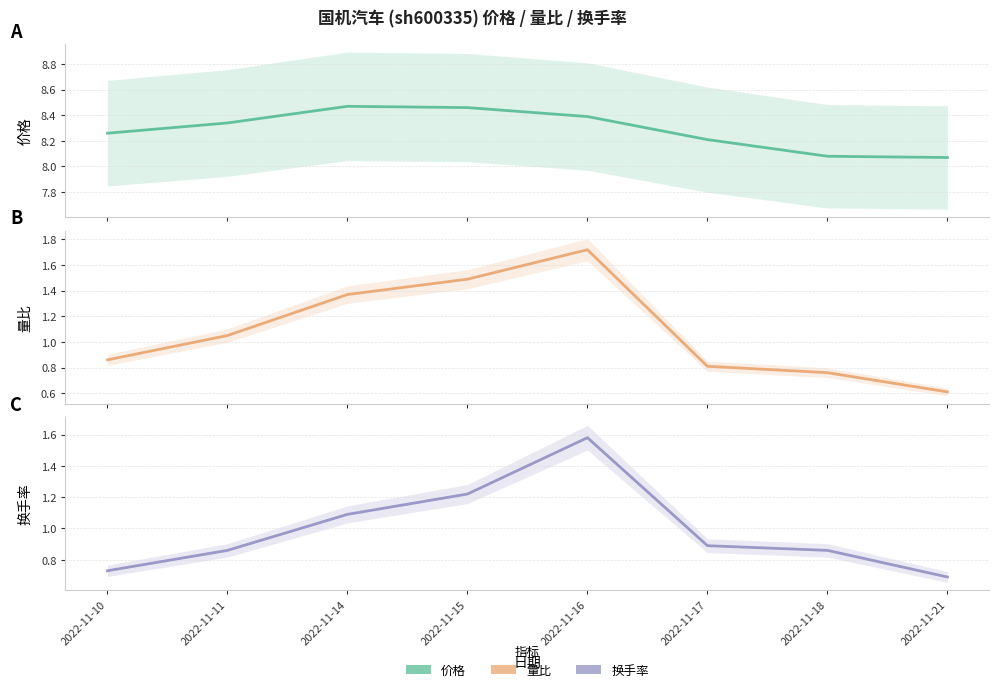

Reading right to left, list all the values displayed in this chart.

价格: 8.1	8.1	8.2	8.4	8.5	8.5	8.3	8.3
量比: 0.6	0.8	0.8	1.7	1.5	1.4	1.1	0.9
换手率: 0.7	0.9	0.9	1.6	1.2	1.1	0.9	0.7